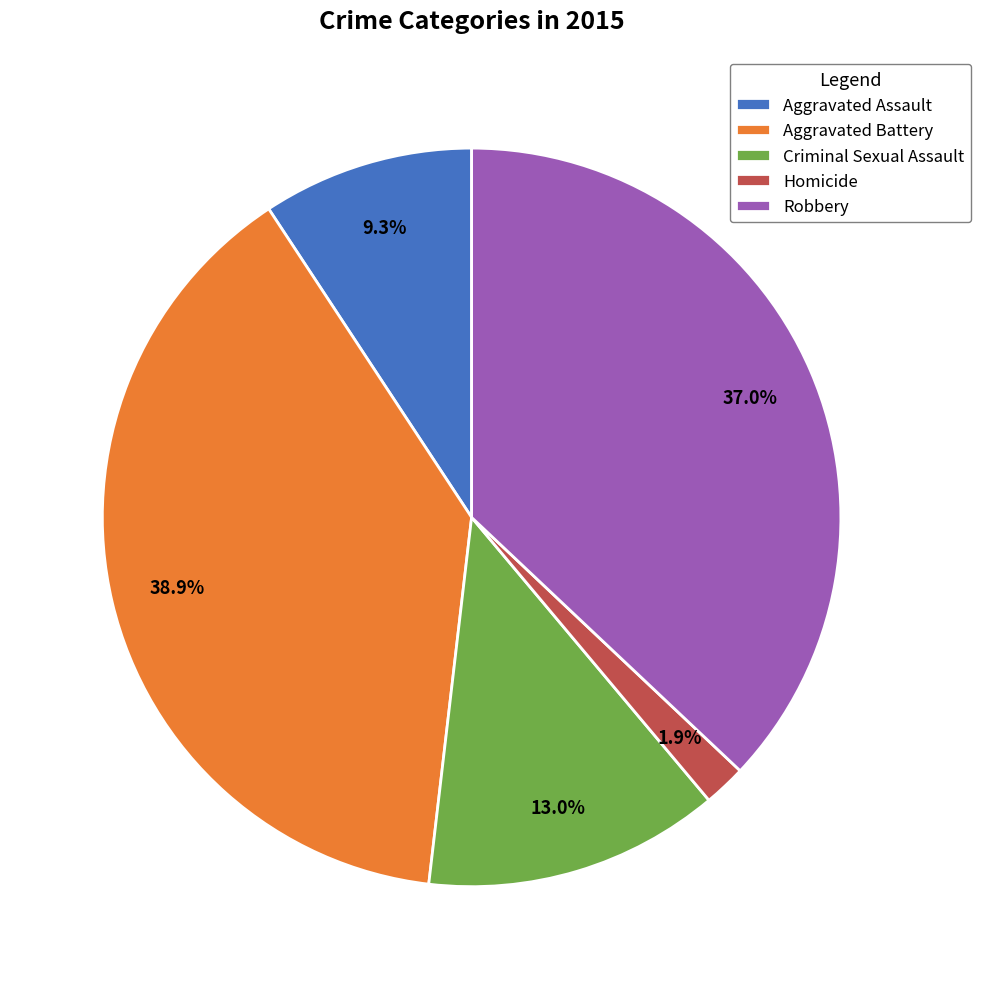

To the nearest percent, what is the combined percentage of Aggravated Assault and Homicide?

11%